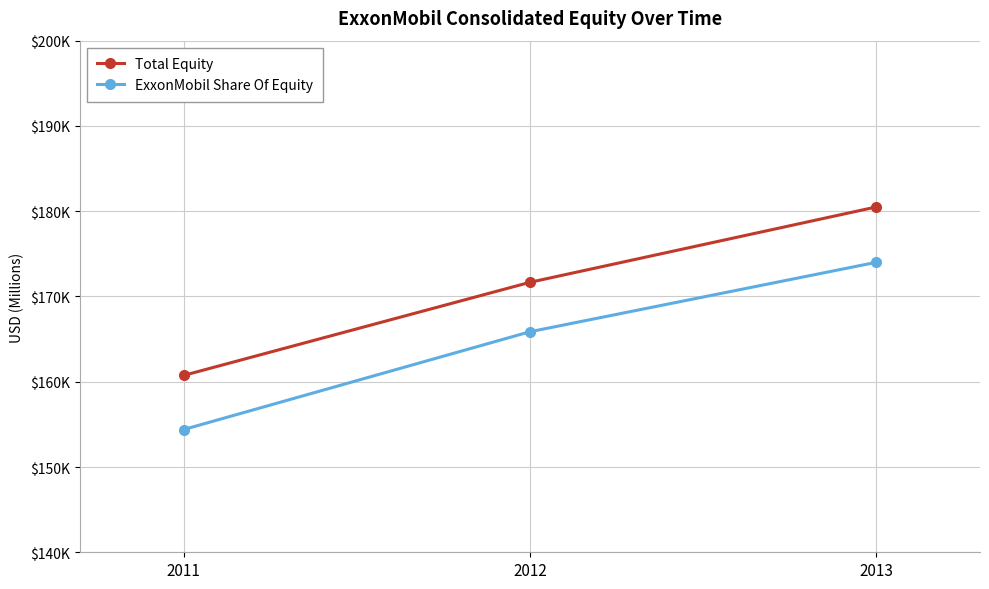

What value does the Total Equity series have at 2011?

160744